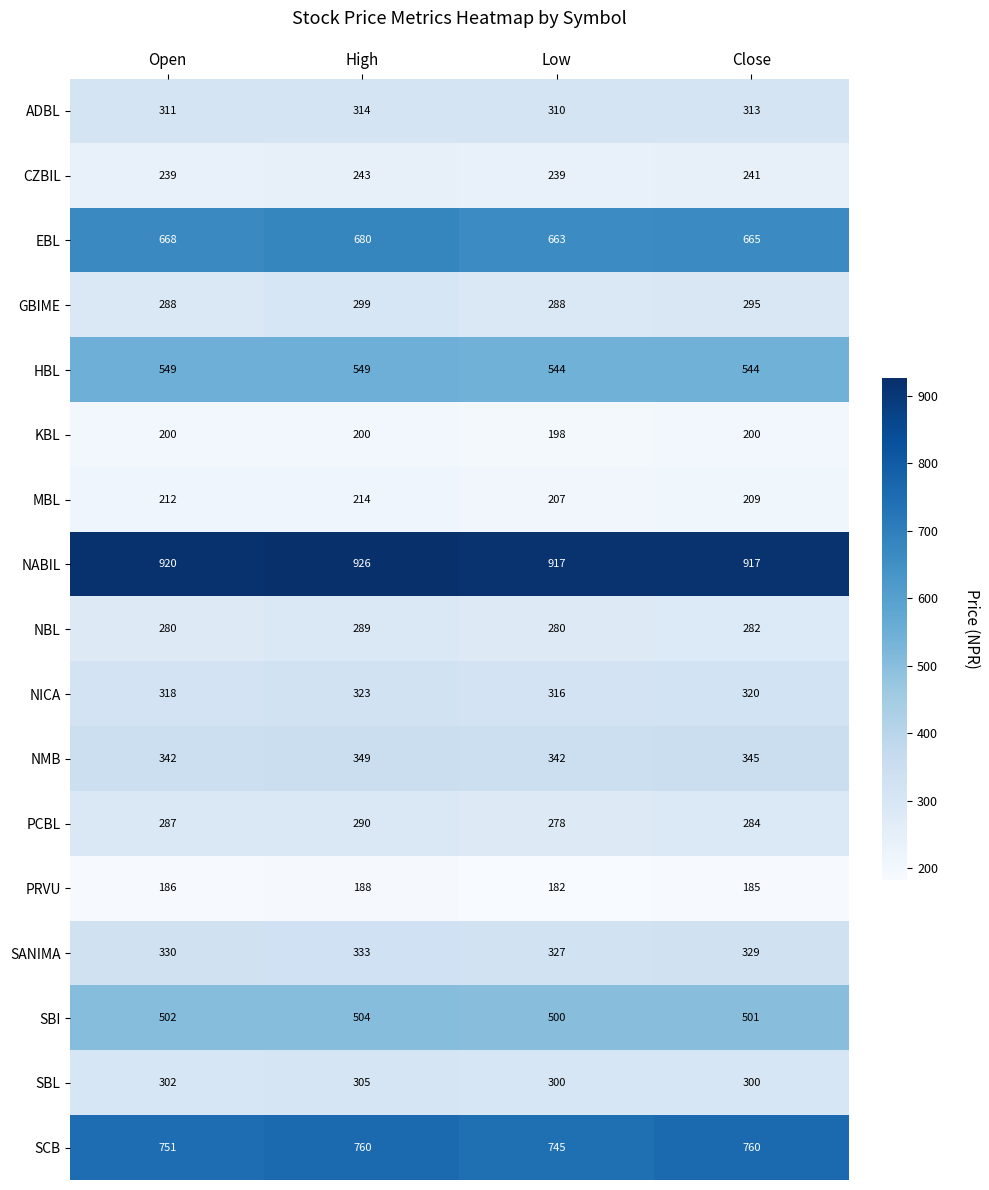

How many distinct data groups are displayed?

17